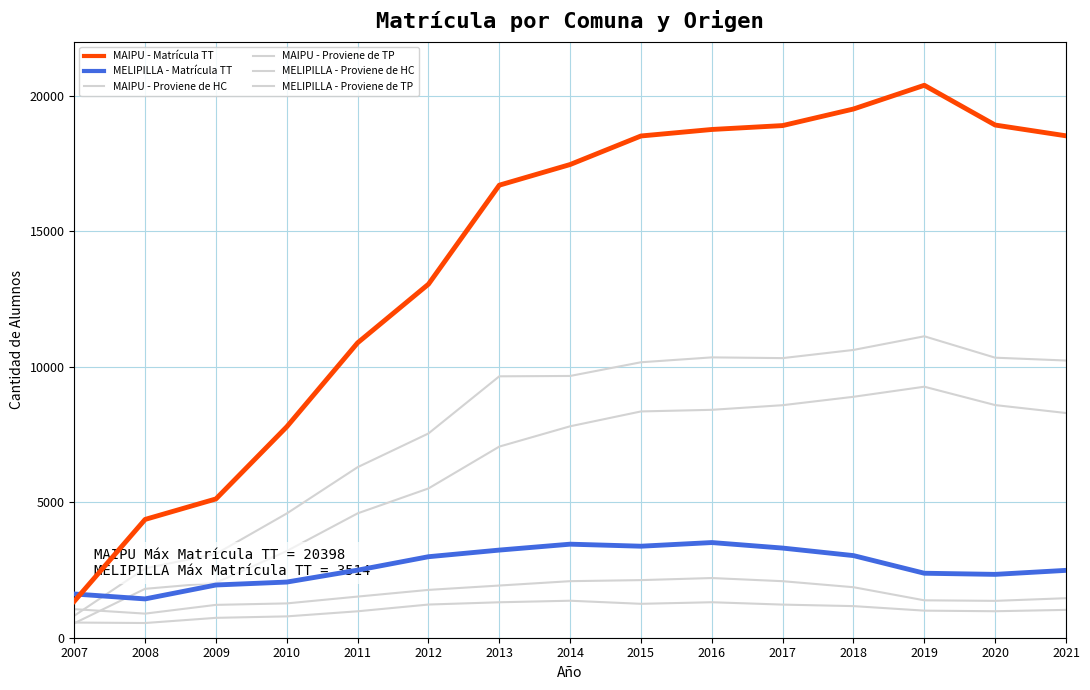

How many lines are shown in the chart?

6